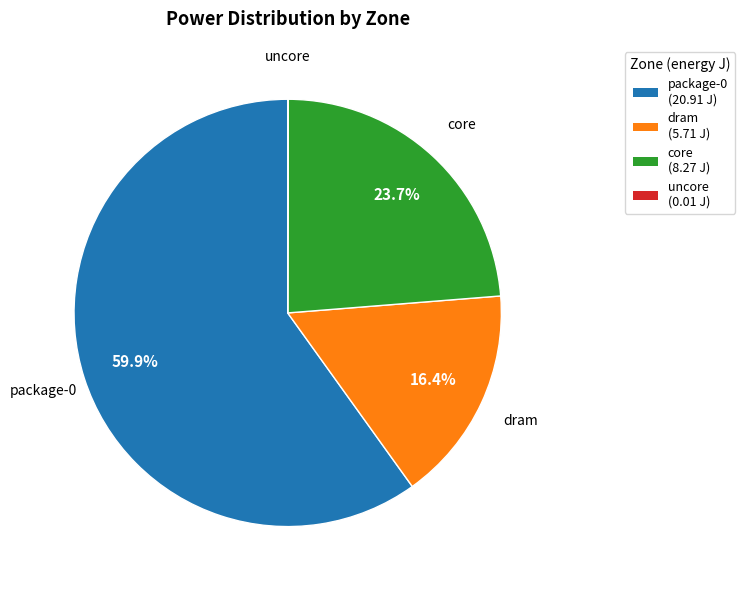

What percentage is NOT represented by dram?

83.6%